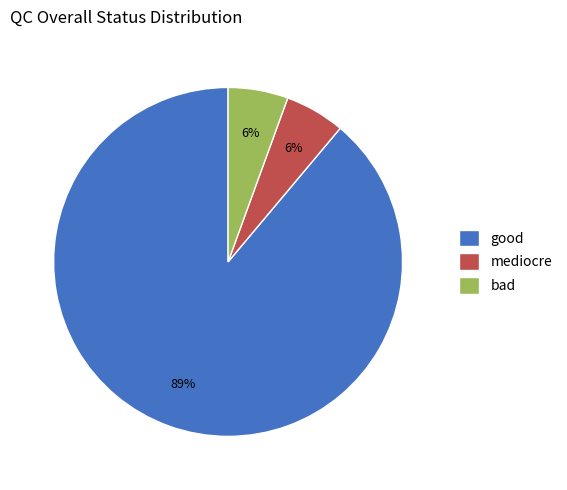

Which category has the biggest portion of the pie?

good